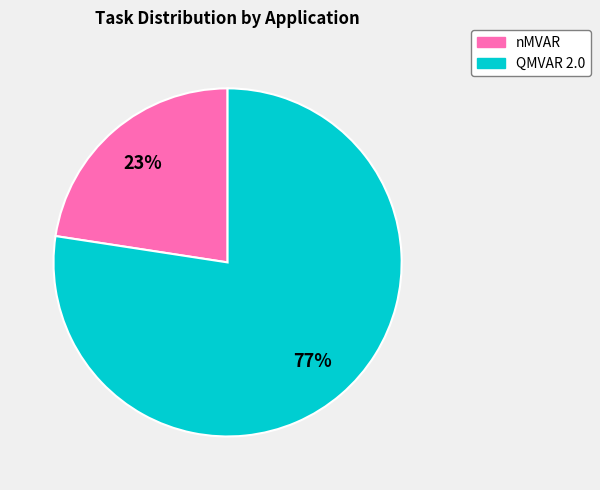

Is the sum of QMVAR 2.0 and nMVAR greater than half?

Yes